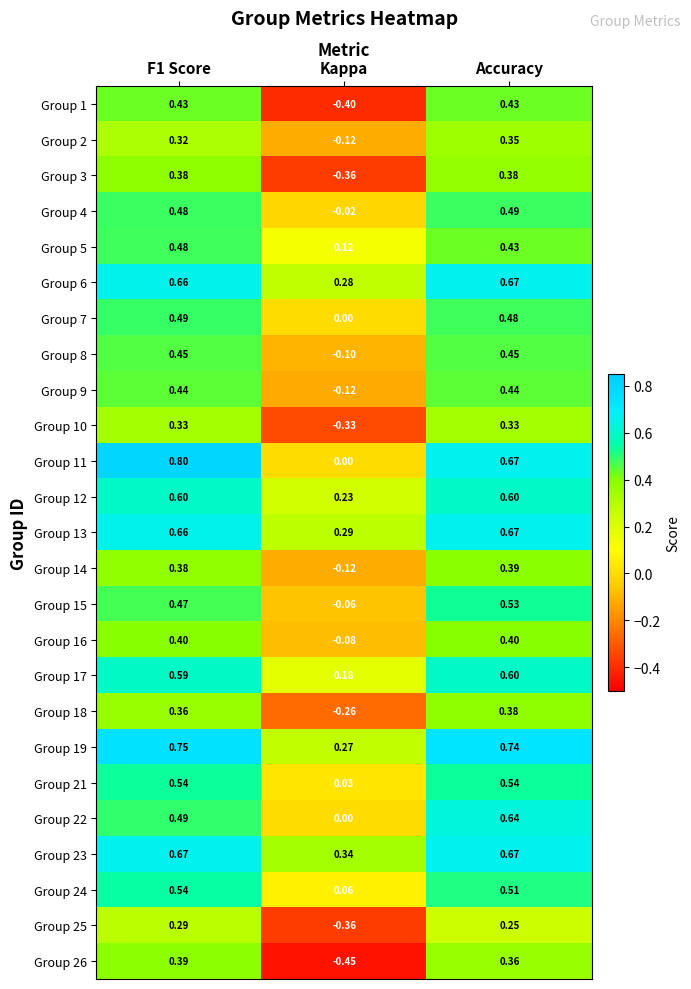

Which category has the lowest value across all series?

Kappa